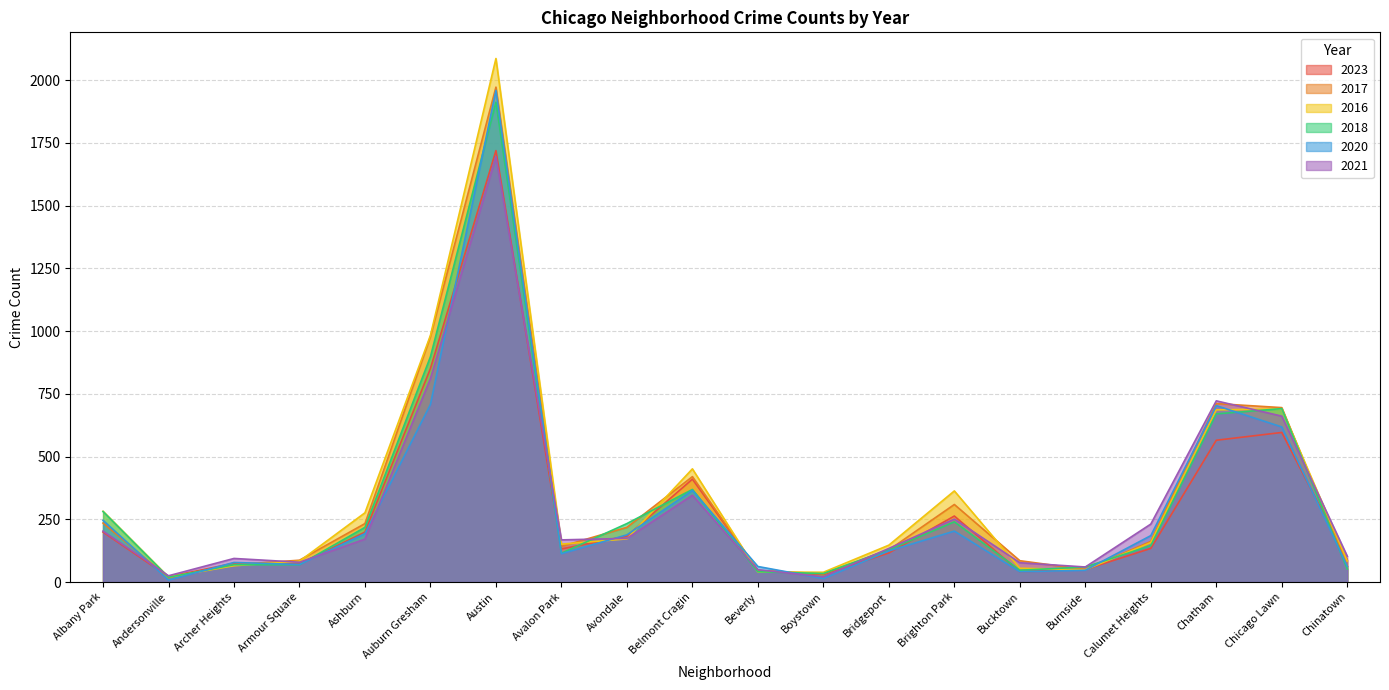

How many lines are shown in the chart?

6